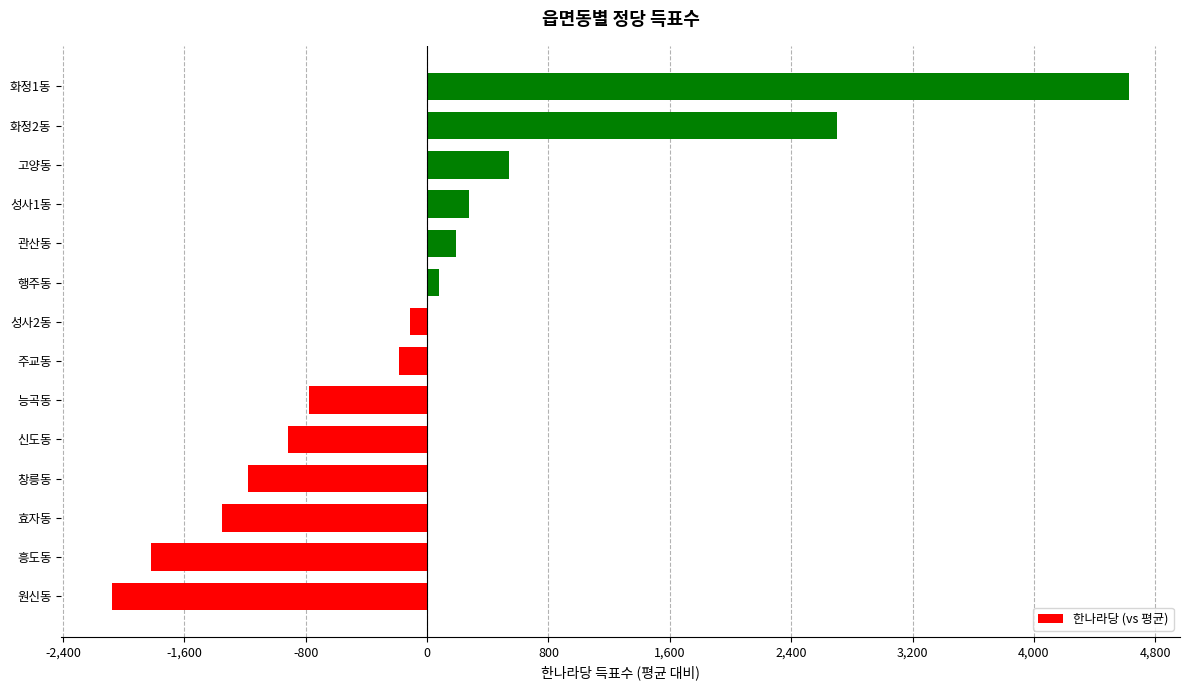

Where is the data nearest to the value 1275?

고양동